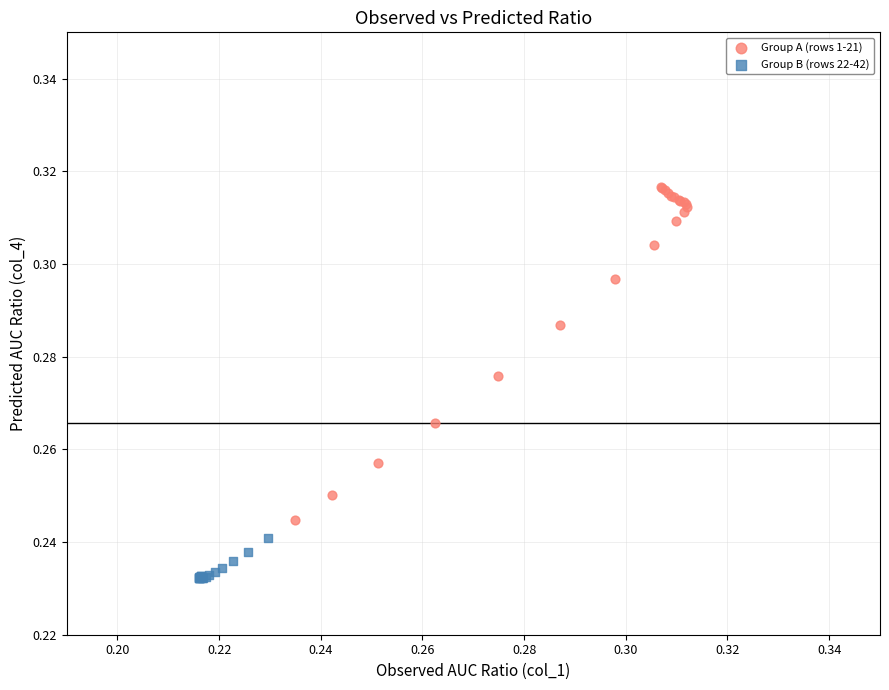

What are all the series names shown in the legend?

Group A (rows 1-21), Group B (rows 22-42)